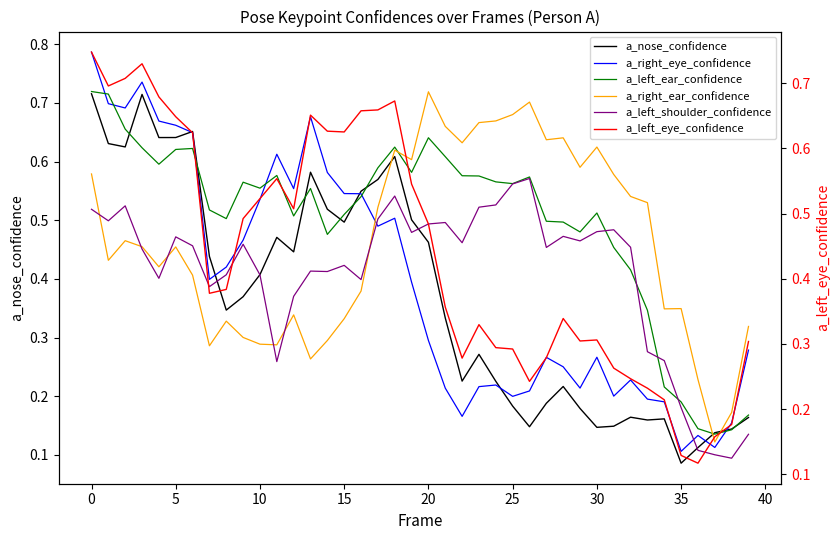

Is it true that a_nose_confidence equals 0.6 at 21?

False